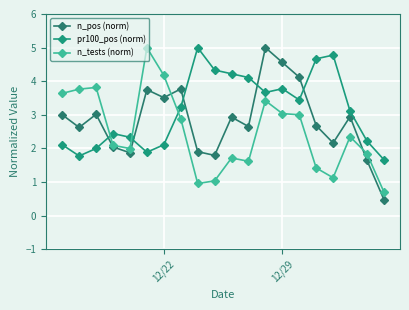

How many data points in pr100_pos (norm) are above 3?

11